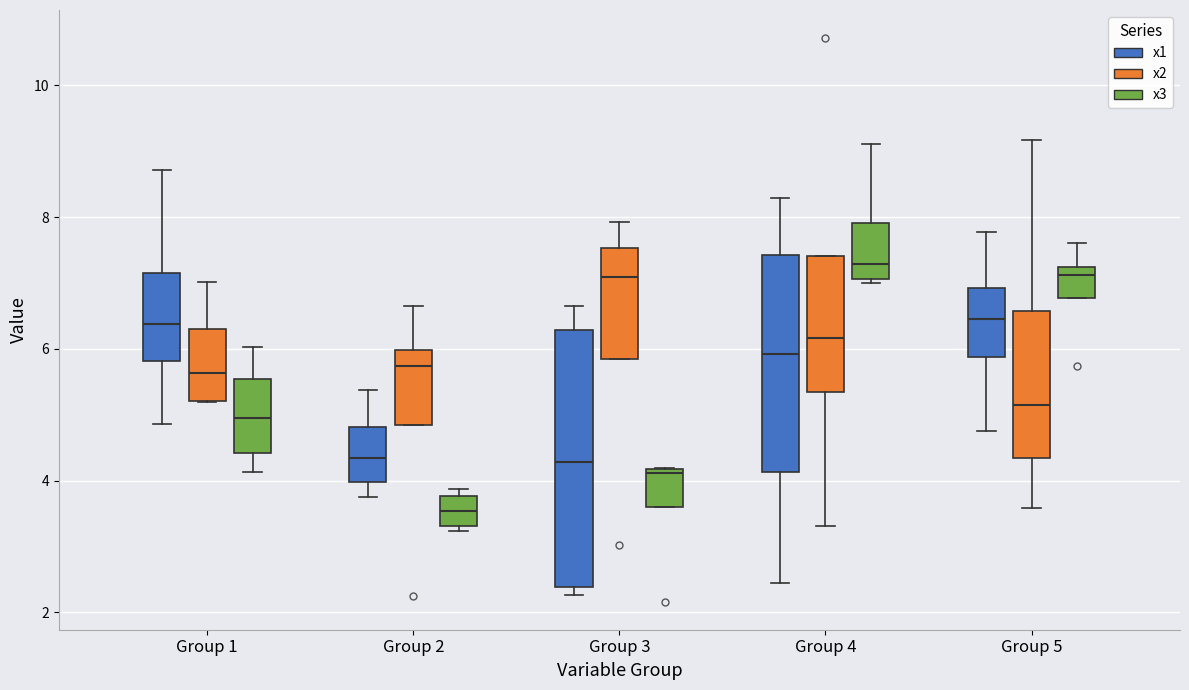

Reading left to right, read every box against the y-axis: the position of its median line, the range the box covers, and the ends of its whiskers. The values are not printed on the chart, so give them approximately, as read against the axis.

Group 1 (x1): median 6.4, box 5.8 to 7.2, whiskers 4.8 to 8.8
Group 1 (x2): median 5.6, box 5.2 to 6.4, whiskers 5.2 to 7.0
Group 1 (x3): median 5.0, box 4.4 to 5.6, whiskers 4.2 to 6.0
Group 2 (x1): median 4.4, box 4.0 to 4.8, whiskers 3.8 to 5.4
Group 2 (x2): median 5.8, box 4.8 to 6.0, whiskers 4.8 to 6.6
Group 2 (x3): median 3.6, box 3.4 to 3.8, whiskers 3.2 to 3.8 (just above the box's upper edge)
Group 3 (x1): median 4.2, box 2.4 to 6.2, whiskers 2.2 to 6.6
Group 3 (x2): median 7.0, box 5.8 to 7.6, whiskers 5.8 to 8.0
Group 3 (x3): median 4.2, box 3.6 to 4.2, whiskers 3.6 to 4.2
Group 4 (x1): median 6.0, box 4.2 to 7.4, whiskers 2.4 to 8.2
Group 4 (x2): median 6.2, box 5.4 to 7.4, whiskers 3.4 to 7.4
Group 4 (x3): median 7.2, box 7.0 to 8.0, whiskers 7.0 (just below the box's lower edge) to 9.2
Group 5 (x1): median 6.4, box 5.8 to 7.0, whiskers 4.8 to 7.8
Group 5 (x2): median 5.2, box 4.4 to 6.6, whiskers 3.6 to 9.2
Group 5 (x3): median 7.2 (just below the box's upper edge), box 6.8 to 7.2, whiskers 6.8 to 7.6